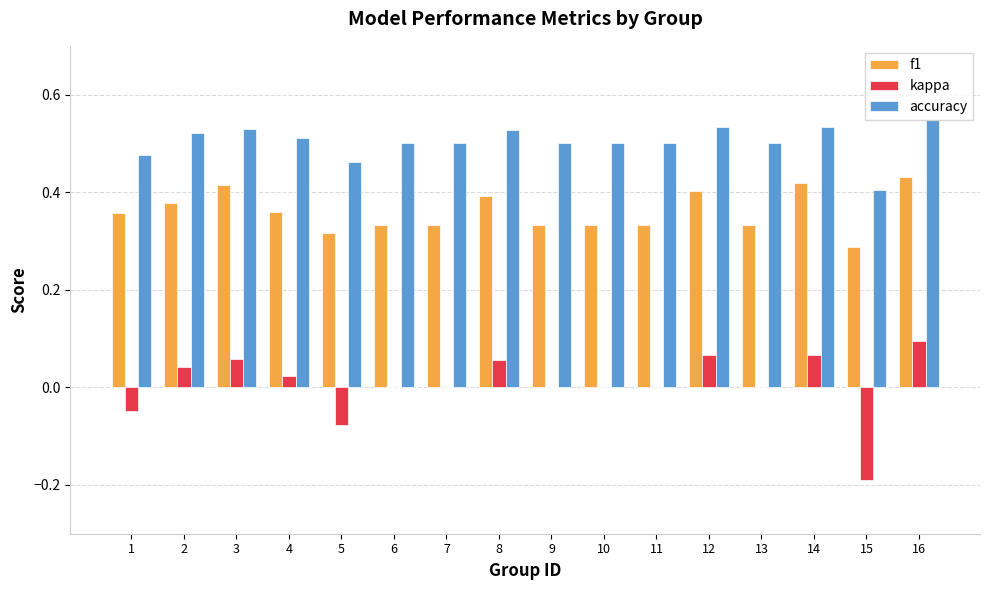

Are the bars grouped side by side (vs. stacked)?

Yes